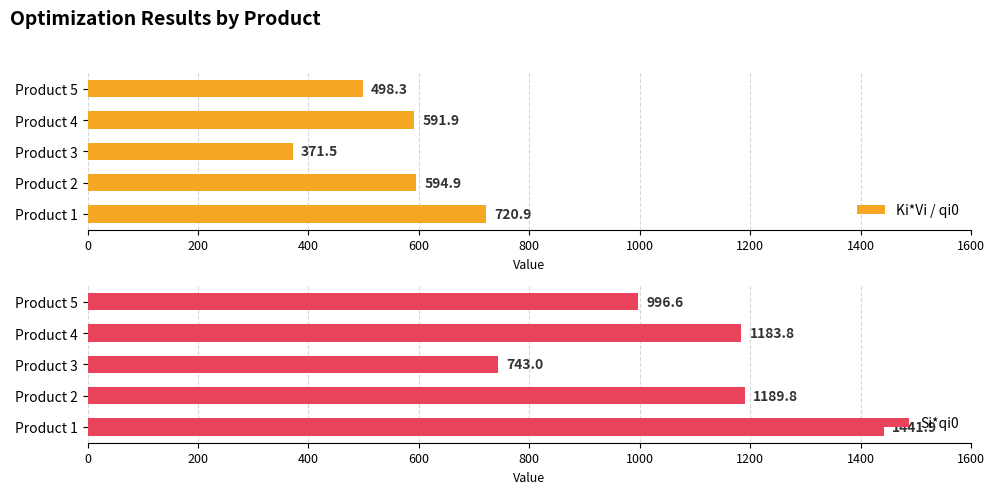

What is the highest value of the Si*qi0 series?

1441.9